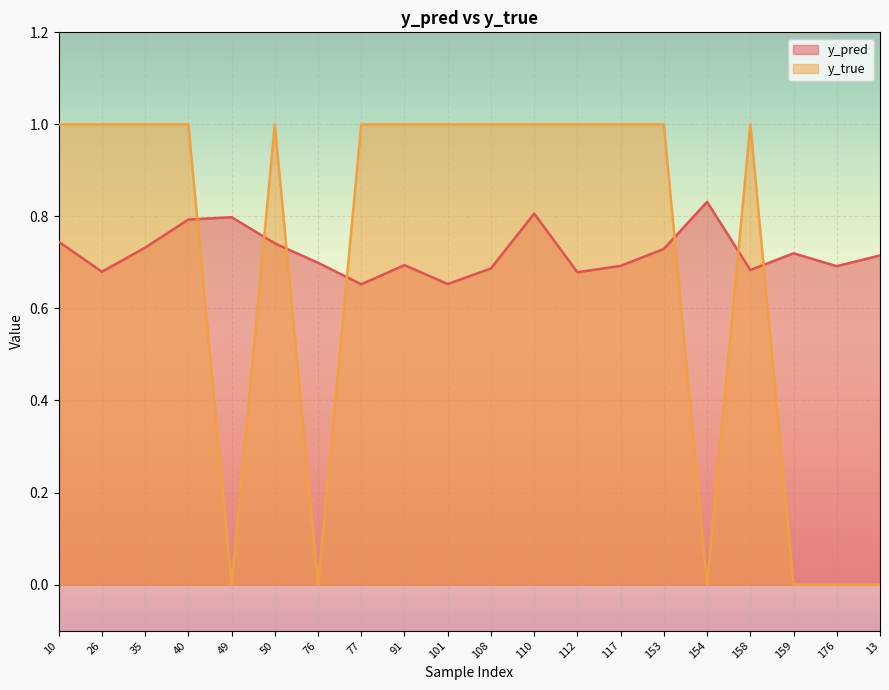

Which series has the largest total across all categories?

y_pred